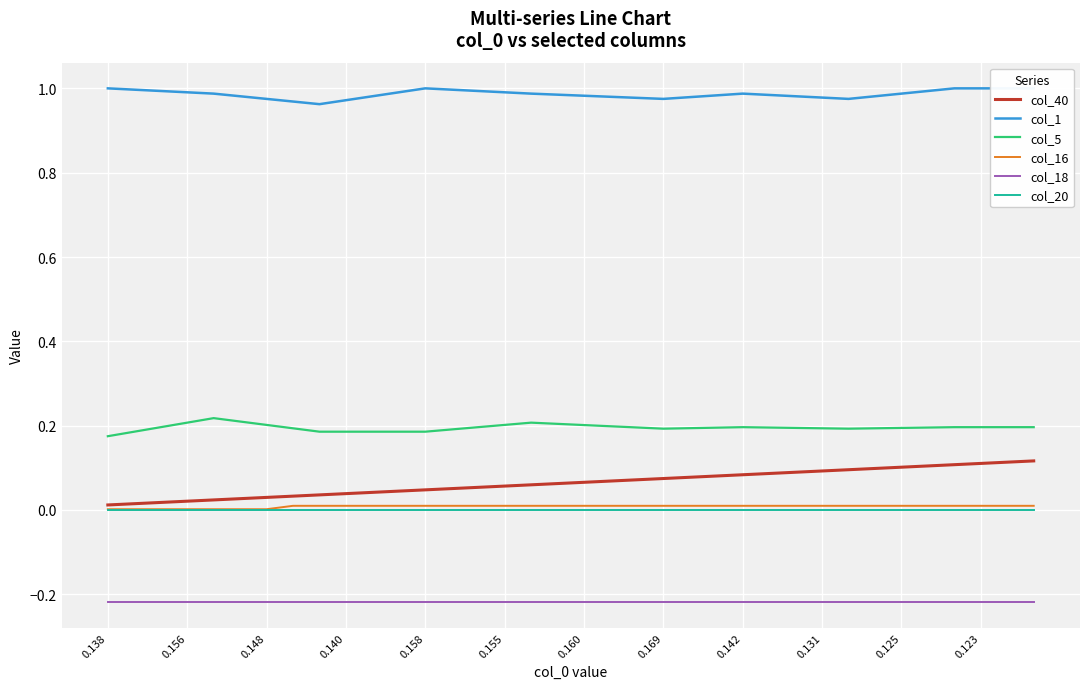

True or false: col_5 and col_16 cross at least once.

False